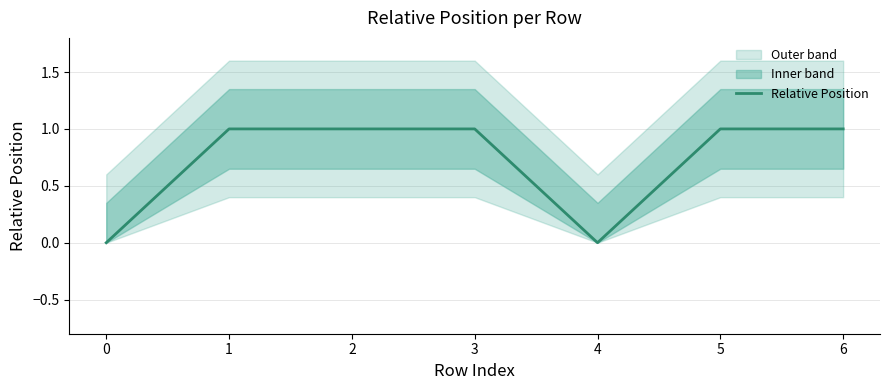

What is the difference between the second highest and second lowest values?

1